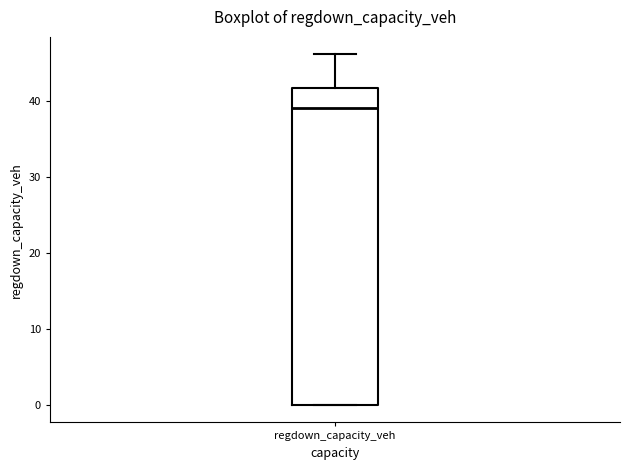

Read this box plot against the y-axis: the position of the median line, the range covered by the box, and the ends of both whiskers. The values are not printed on the chart, so give them approximately, as read against the axis.

median 39, box 0 to 42, whiskers 0 to 46